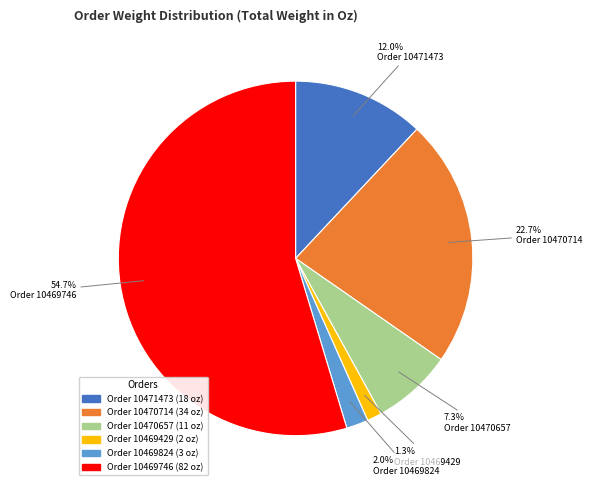

Is there any slice that represents more than half of the pie?

Yes